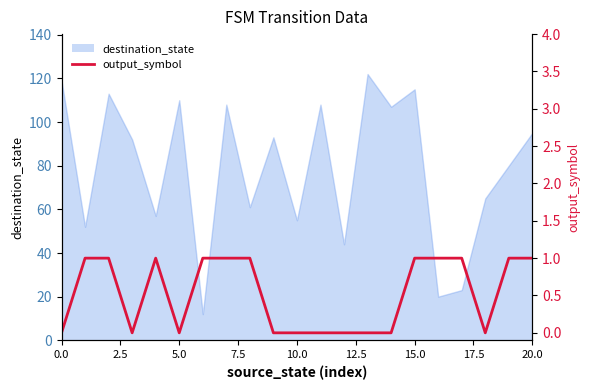

Count the number of categories in the chart.

21